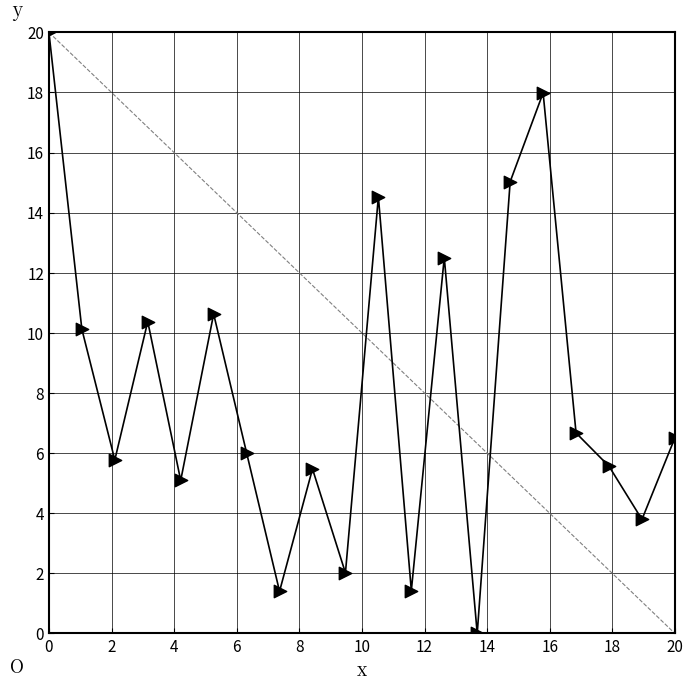

What is the difference between the maximum and minimum values?

20.0